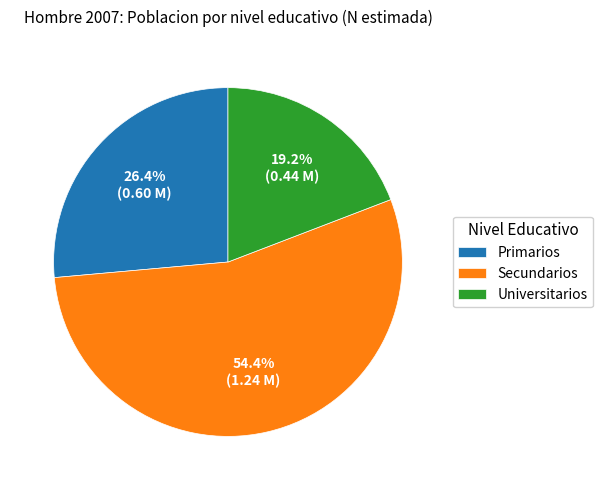

Count the number of slices in the pie.

3